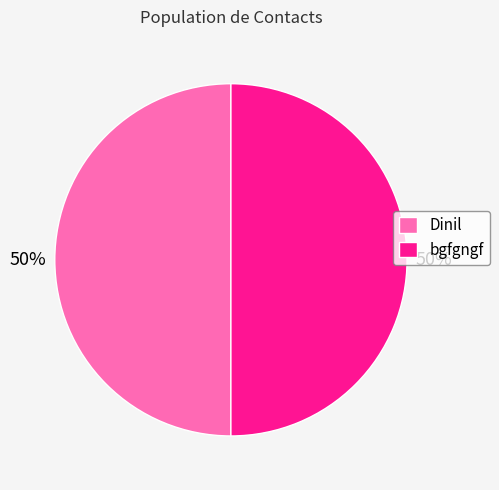

How many slices are in this pie chart?

2